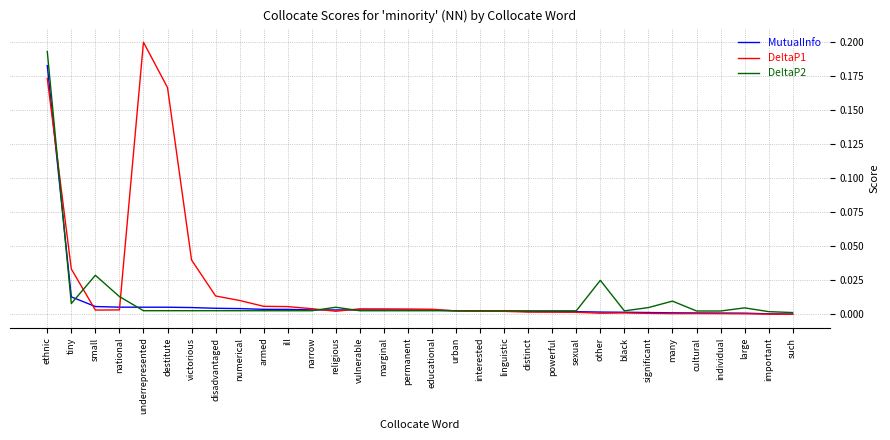

Which series has the largest total across all categories?

DeltaP1